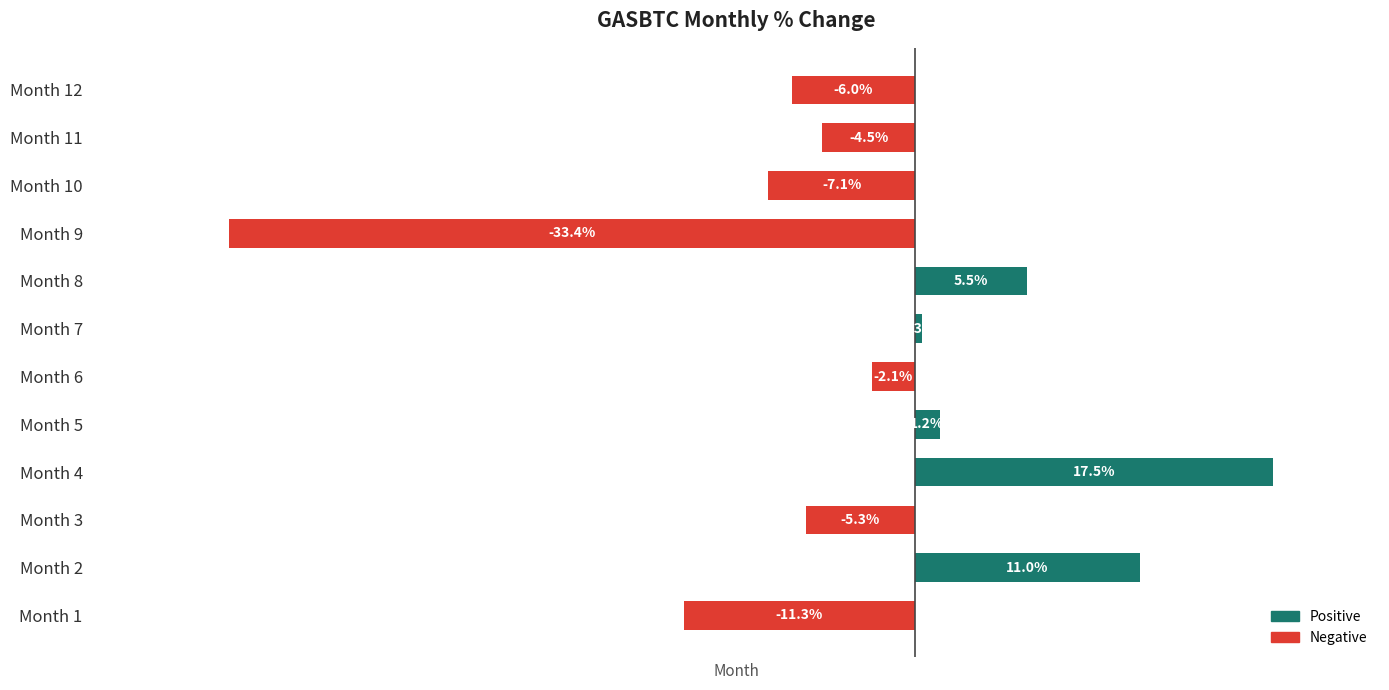

Which has a higher value, Month 6 or Month 3?

Month 6